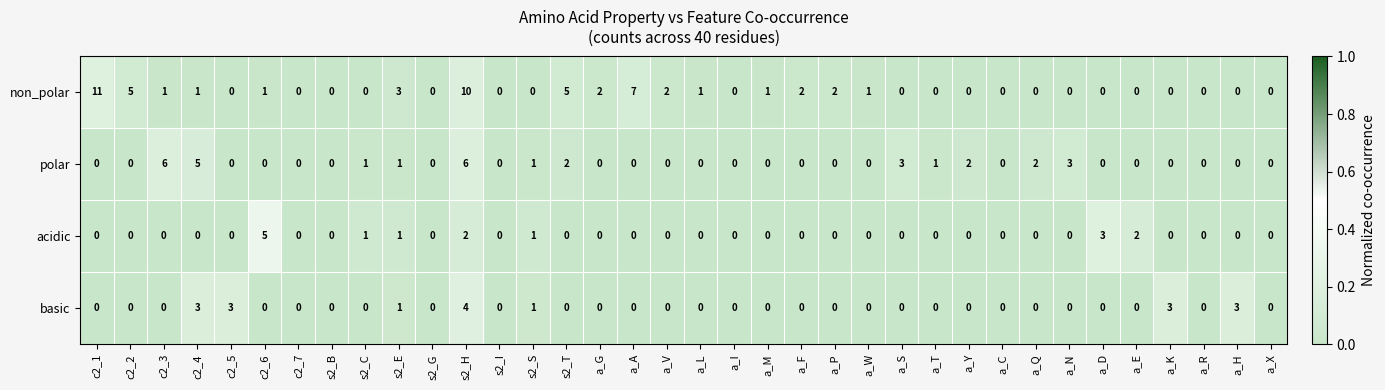

Which series has the largest total across all categories?

non_polar